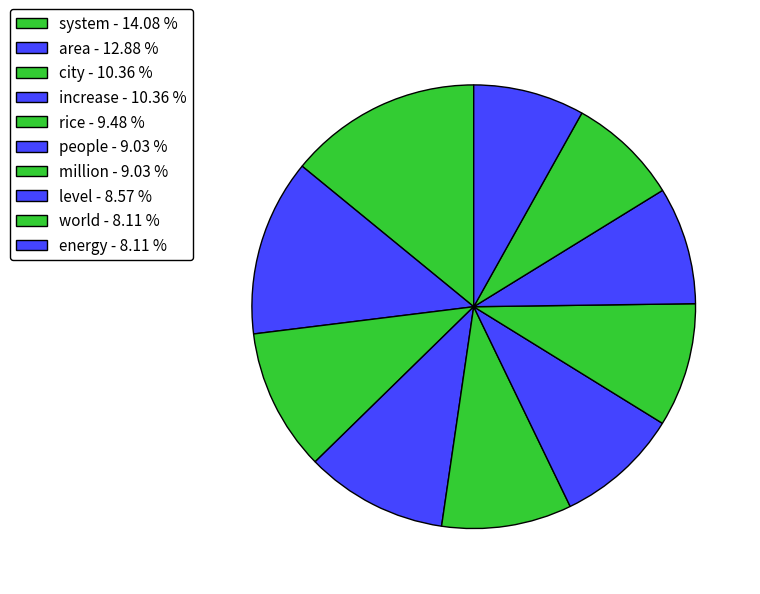

How many slices are in this pie chart?

10